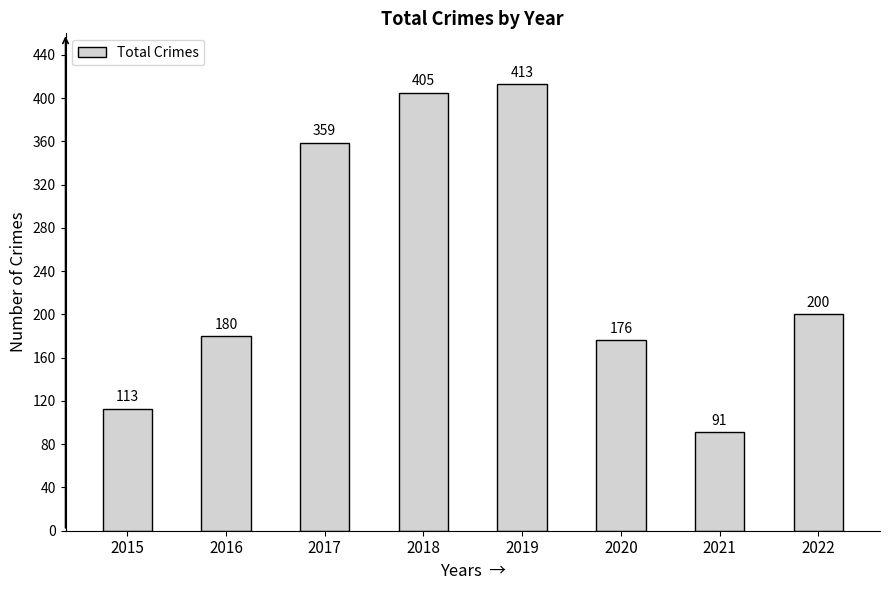

How many bars are there in total?

8